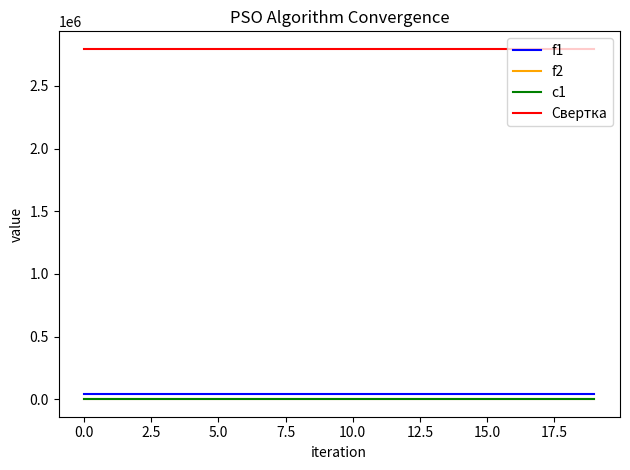

What are all the series names shown in the legend?

f1, f2, c1, Свертка